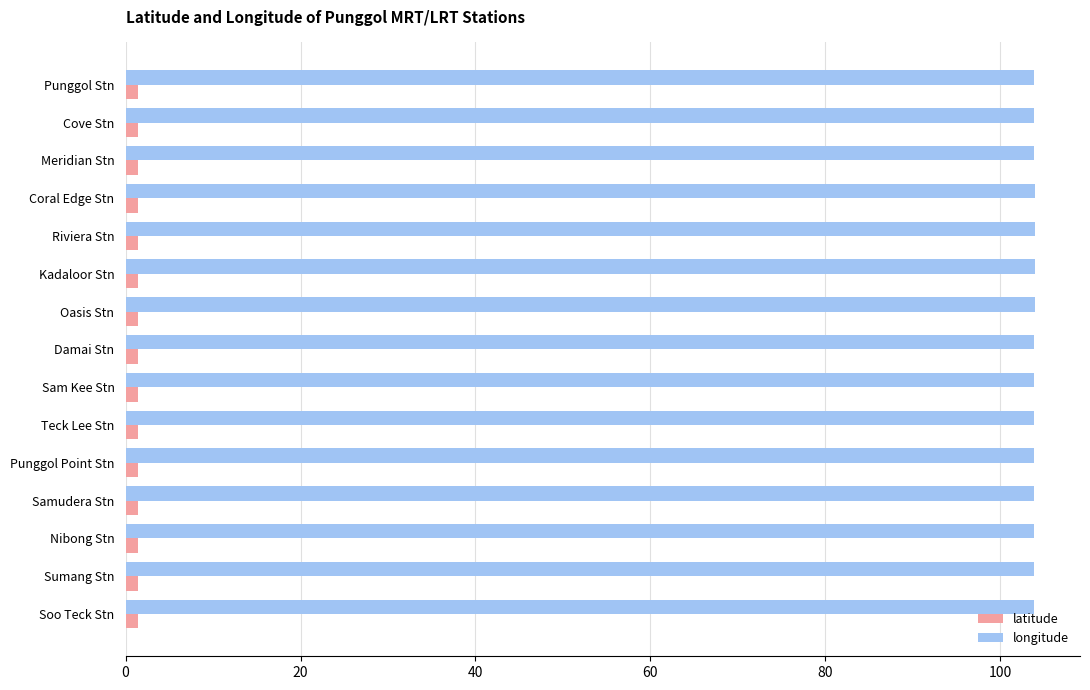

Rank the series by their average value, from highest to lowest.

longitude, latitude